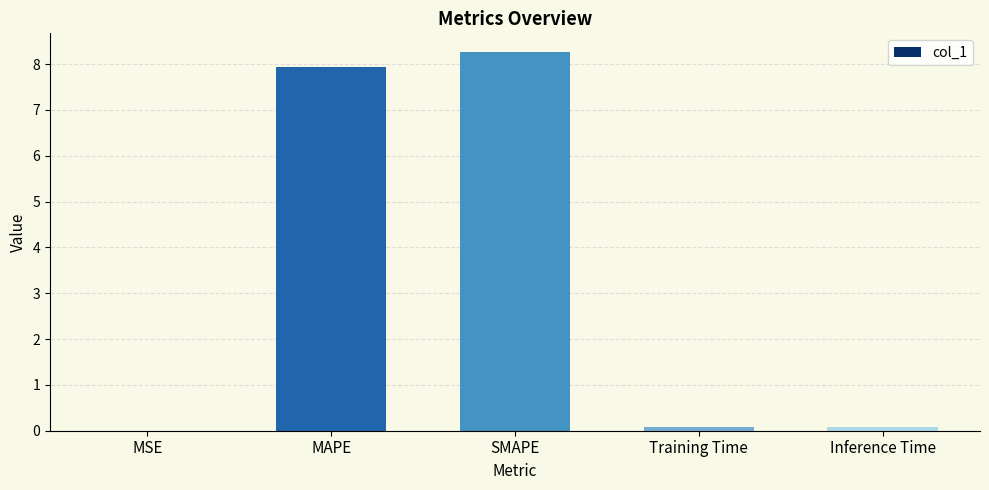

The value at MSE is 0.0. True or false?

True